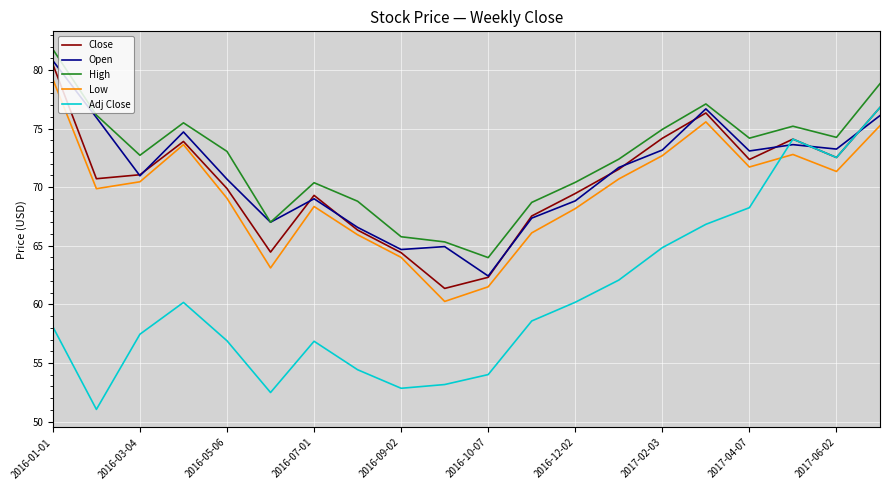

What is the minimum value for Open?

62.4